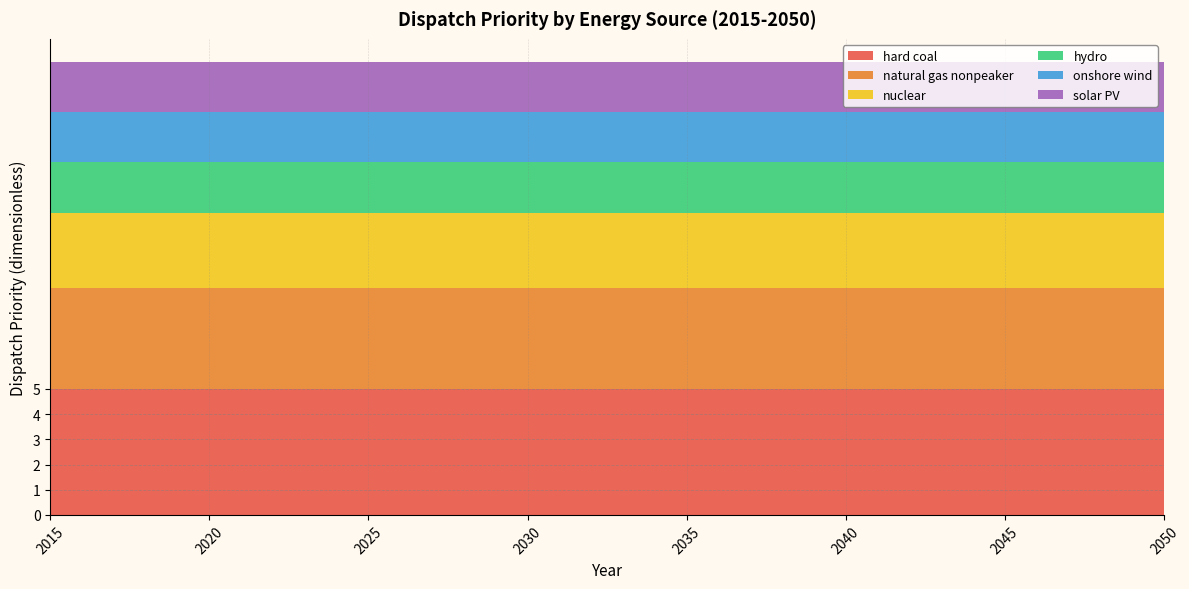

Reading left to right, transcribe all the data shown in this chart.

hard coal: 2015=5	2016=5	2017=5	2018=5	2019=5	2020=5	2021=5	2022=5	2023=5	2024=5	2025=5	2026=5	2027=5	2028=5	2029=5	2030=5	2031=5	2032=5	2033=5	2034=5	2035=5	2036=5	2037=5	2038=5	2039=5	2040=5	2041=5	2042=5	2043=5	2044=5	2045=5	2046=5	2047=5	2048=5	2049=5	2050=5
natural gas nonpeaker: 2015=4	2016=4	2017=4	2018=4	2019=4	2020=4	2021=4	2022=4	2023=4	2024=4	2025=4	2026=4	2027=4	2028=4	2029=4	2030=4	2031=4	2032=4	2033=4	2034=4	2035=4	2036=4	2037=4	2038=4	2039=4	2040=4	2041=4	2042=4	2043=4	2044=4	2045=4	2046=4	2047=4	2048=4	2049=4	2050=4
nuclear: 2015=3	2016=3	2017=3	2018=3	2019=3	2020=3	2021=3	2022=3	2023=3	2024=3	2025=3	2026=3	2027=3	2028=3	2029=3	2030=3	2031=3	2032=3	2033=3	2034=3	2035=3	2036=3	2037=3	2038=3	2039=3	2040=3	2041=3	2042=3	2043=3	2044=3	2045=3	2046=3	2047=3	2048=3	2049=3	2050=3
hydro: 2015=2	2016=2	2017=2	2018=2	2019=2	2020=2	2021=2	2022=2	2023=2	2024=2	2025=2	2026=2	2027=2	2028=2	2029=2	2030=2	2031=2	2032=2	2033=2	2034=2	2035=2	2036=2	2037=2	2038=2	2039=2	2040=2	2041=2	2042=2	2043=2	2044=2	2045=2	2046=2	2047=2	2048=2	2049=2	2050=2
onshore wind: 2015=2	2016=2	2017=2	2018=2	2019=2	2020=2	2021=2	2022=2	2023=2	2024=2	2025=2	2026=2	2027=2	2028=2	2029=2	2030=2	2031=2	2032=2	2033=2	2034=2	2035=2	2036=2	2037=2	2038=2	2039=2	2040=2	2041=2	2042=2	2043=2	2044=2	2045=2	2046=2	2047=2	2048=2	2049=2	2050=2
solar PV: 2015=2	2016=2	2017=2	2018=2	2019=2	2020=2	2021=2	2022=2	2023=2	2024=2	2025=2	2026=2	2027=2	2028=2	2029=2	2030=2	2031=2	2032=2	2033=2	2034=2	2035=2	2036=2	2037=2	2038=2	2039=2	2040=2	2041=2	2042=2	2043=2	2044=2	2045=2	2046=2	2047=2	2048=2	2049=2	2050=2